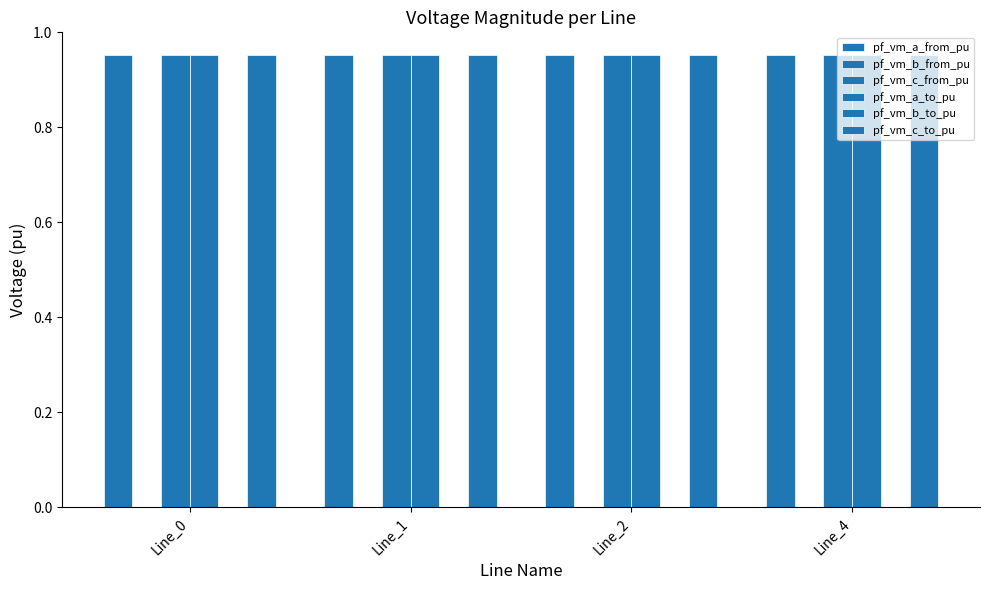

Are the bars grouped side by side (vs. stacked)?

Yes